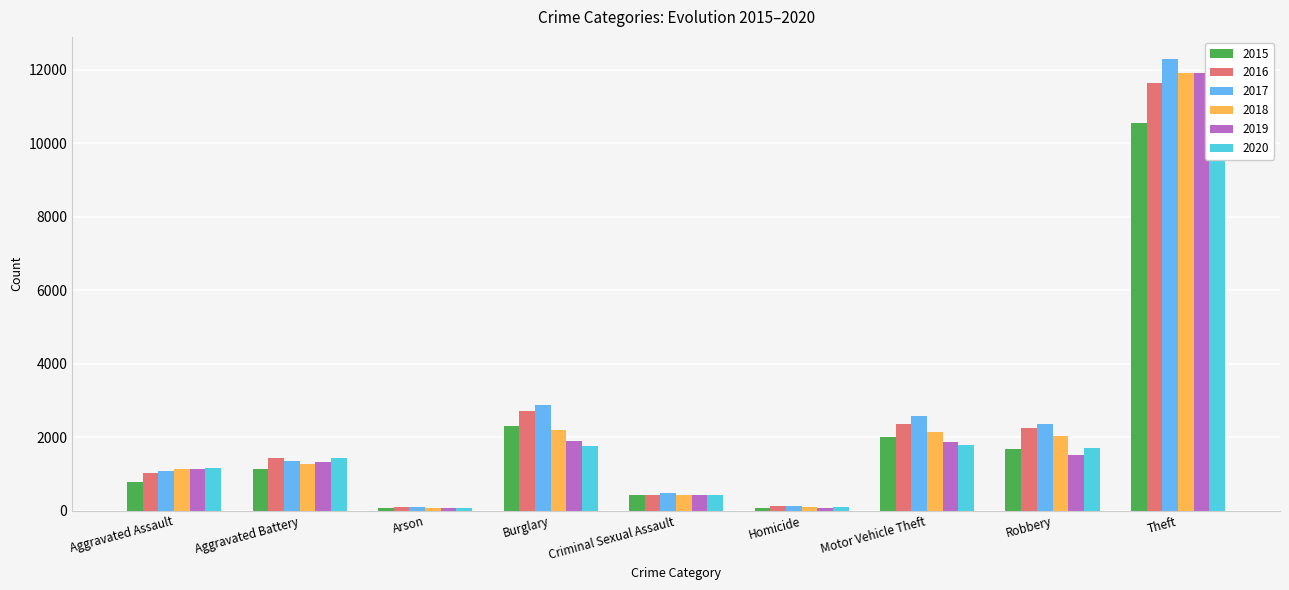

List the series in order of their peak value, lowest first.

2015, 2020, 2016, 2019, 2018, 2017